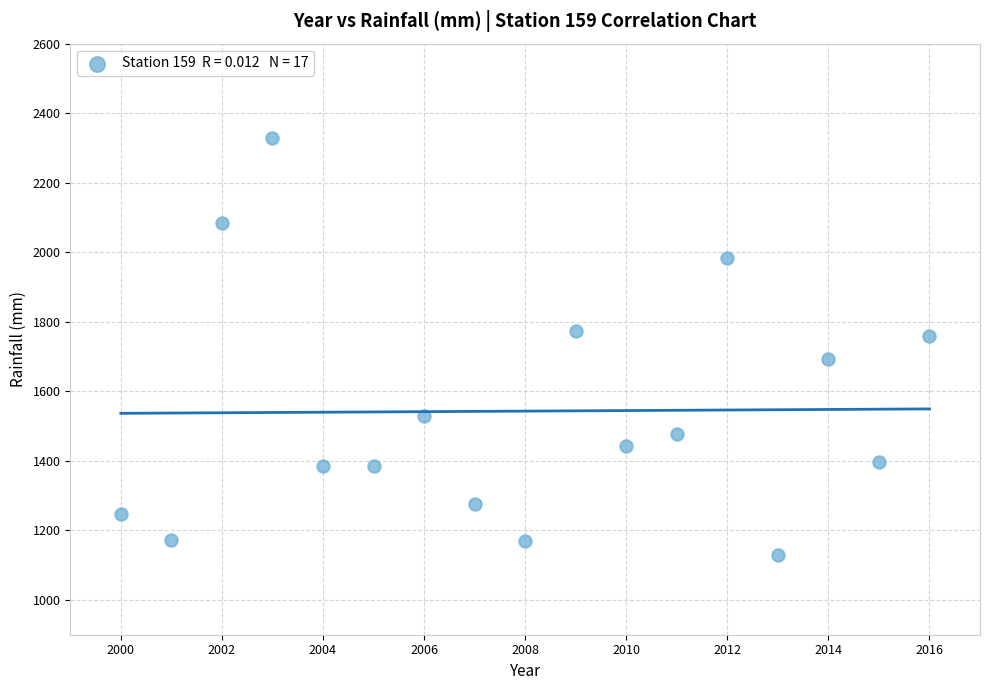

What is the range of X values (max minus min)?

16.0